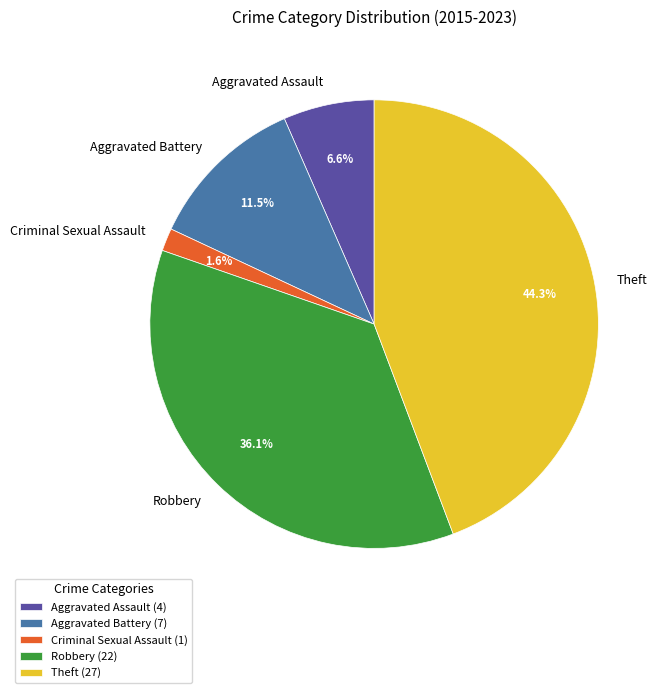

Is there a majority slice in this chart?

No